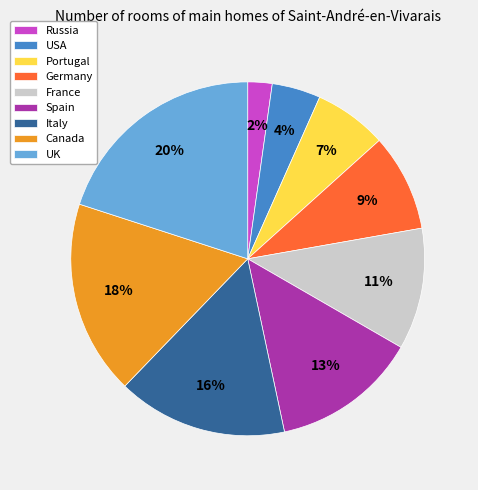

Is UK the majority of the pie?

No